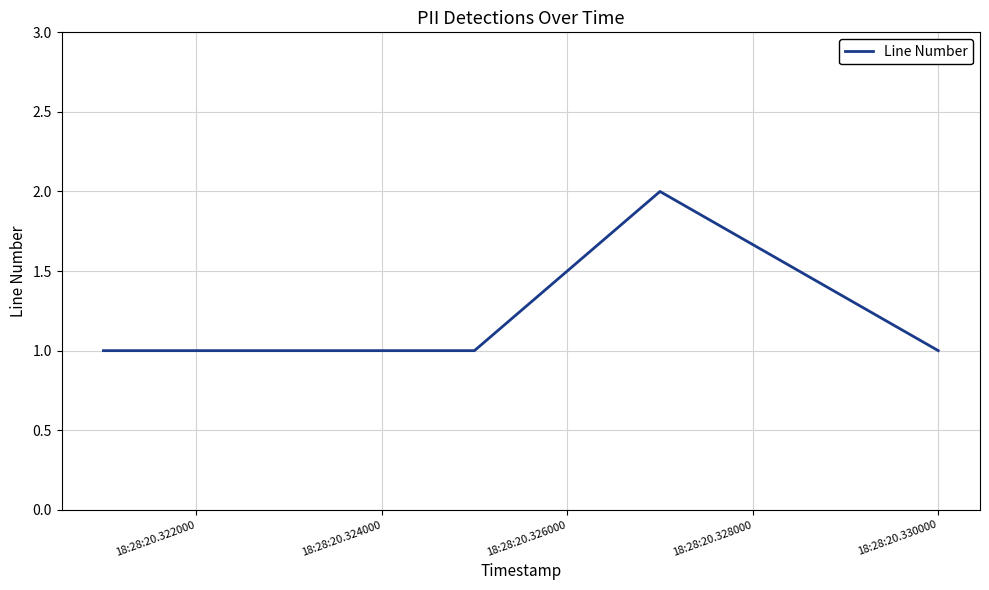

What is the sum of all values?

5